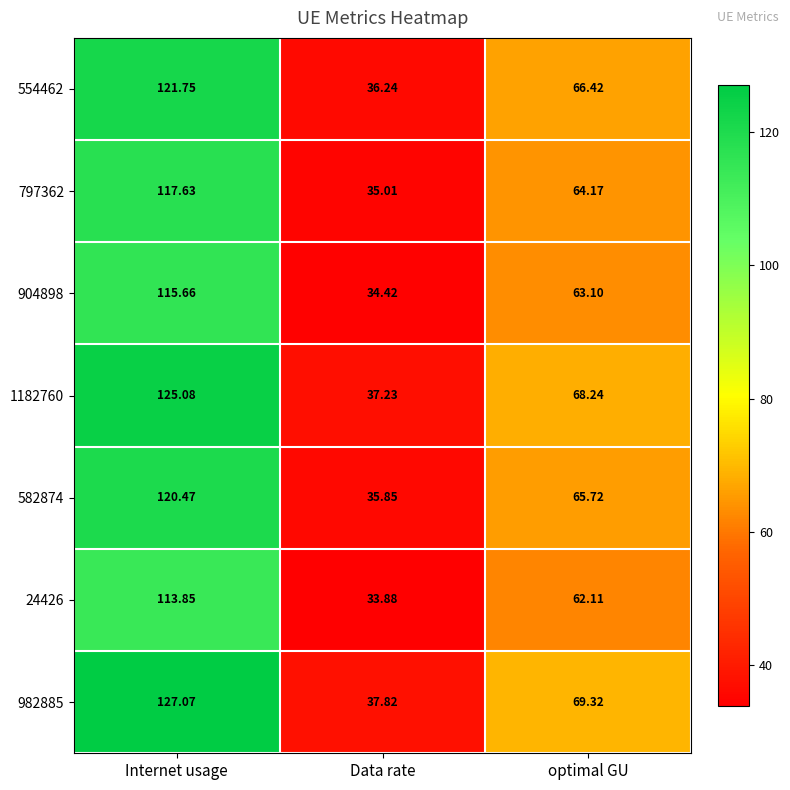

Which label corresponds to the largest value in the chart?

Internet usage